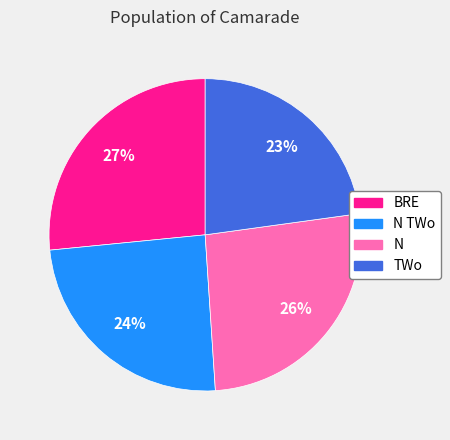

Is there a majority slice in this chart?

No